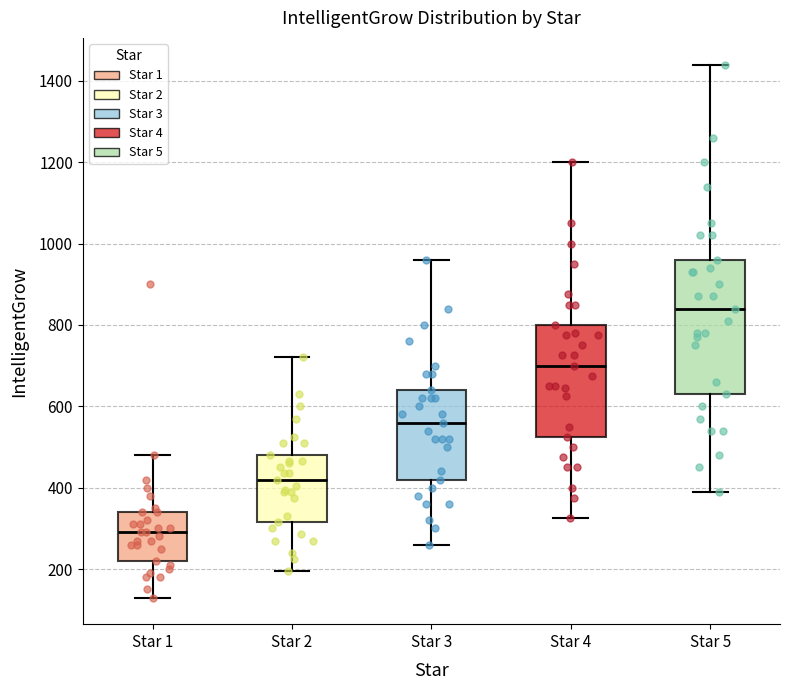

Where does the lower whisker of the box for Star 4 end on the y-axis? The values are not printed on the chart, so give them approximately, as read against the axis.

320